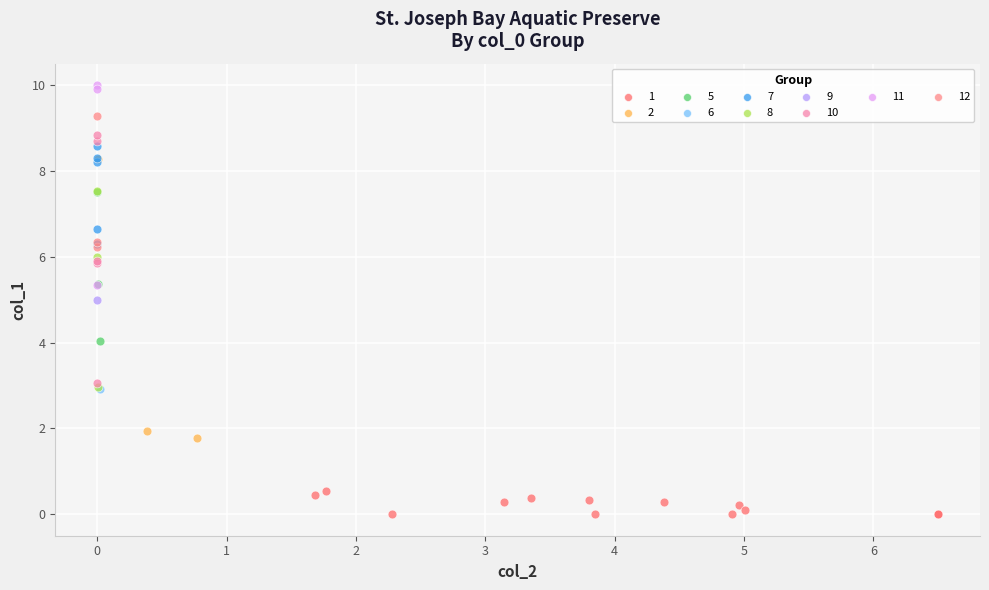

Which series reaches the maximum Y coordinate?

11